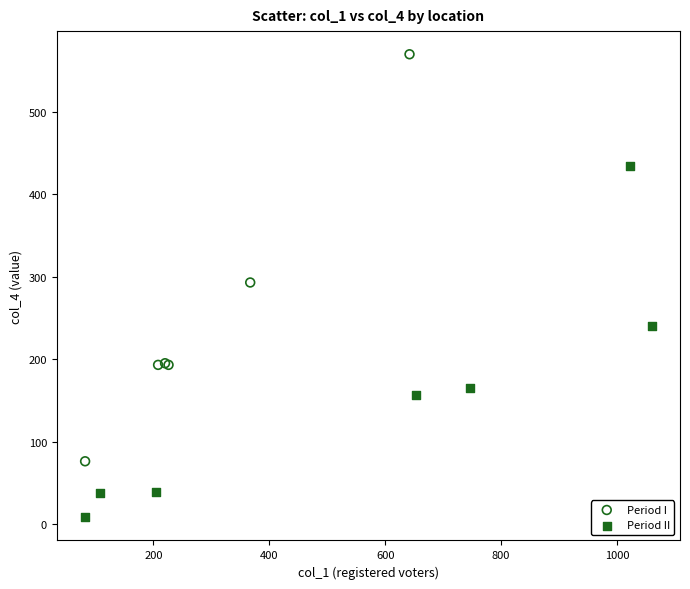

What are all the series names shown in the legend?

Period I, Period II